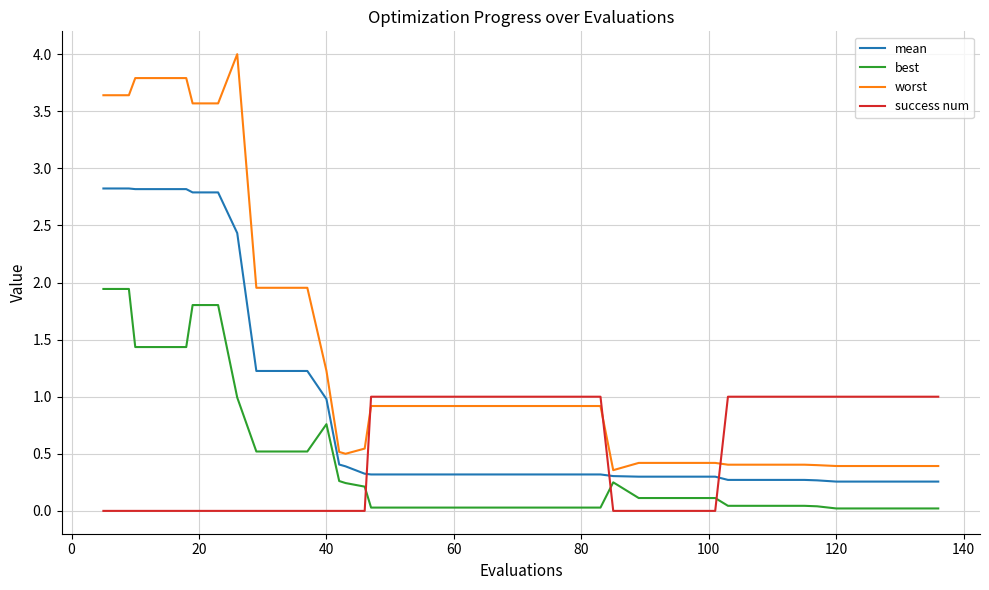

Which series has the largest range (max minus min)?

worst